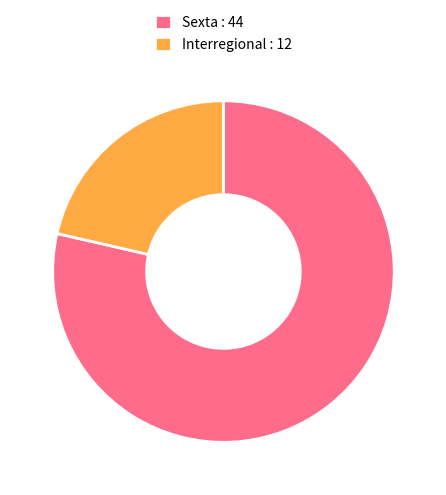

Is the sum of Sexta : 44 and Interregional : 12 greater than half?

Yes